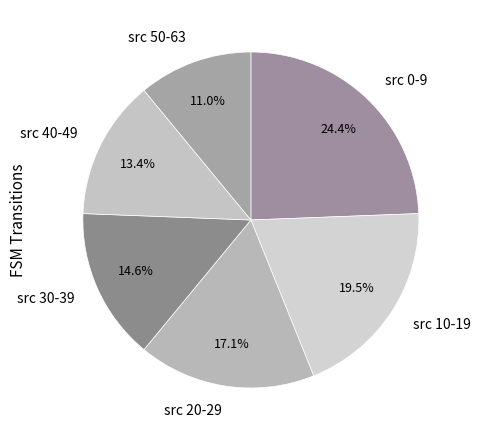

Combined, what portion of the pie is src 0-9 and src 50-63?

35.4%